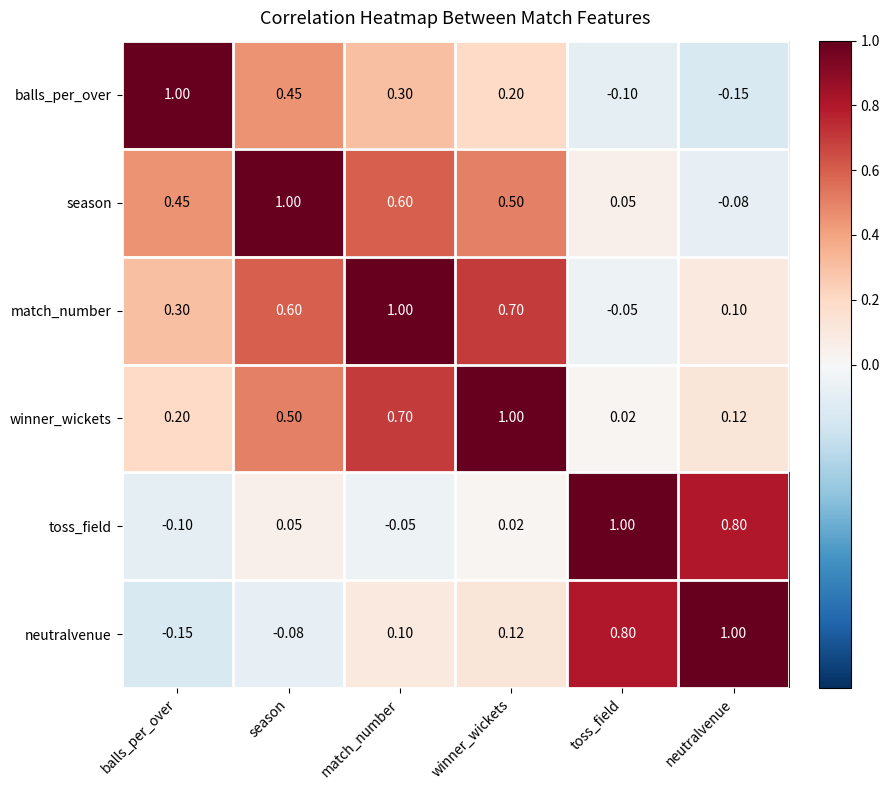

At balls_per_over, list the series in order from largest to smallest.

balls_per_over, season, match_number, winner_wickets, toss_field, neutralvenue